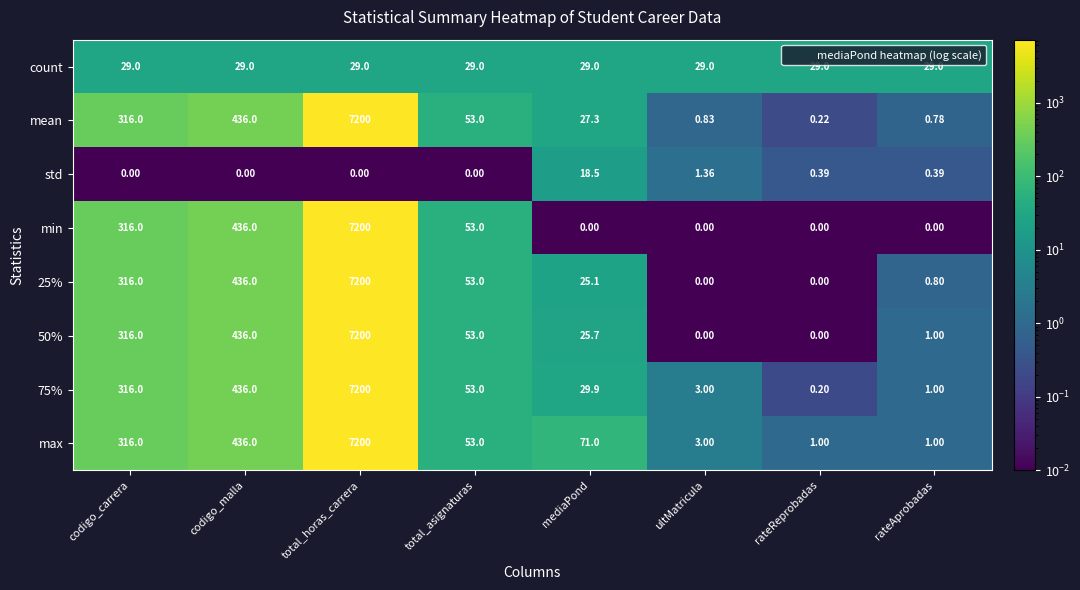

Between codigo_malla and mediaPond, which series saw the biggest shift?

min